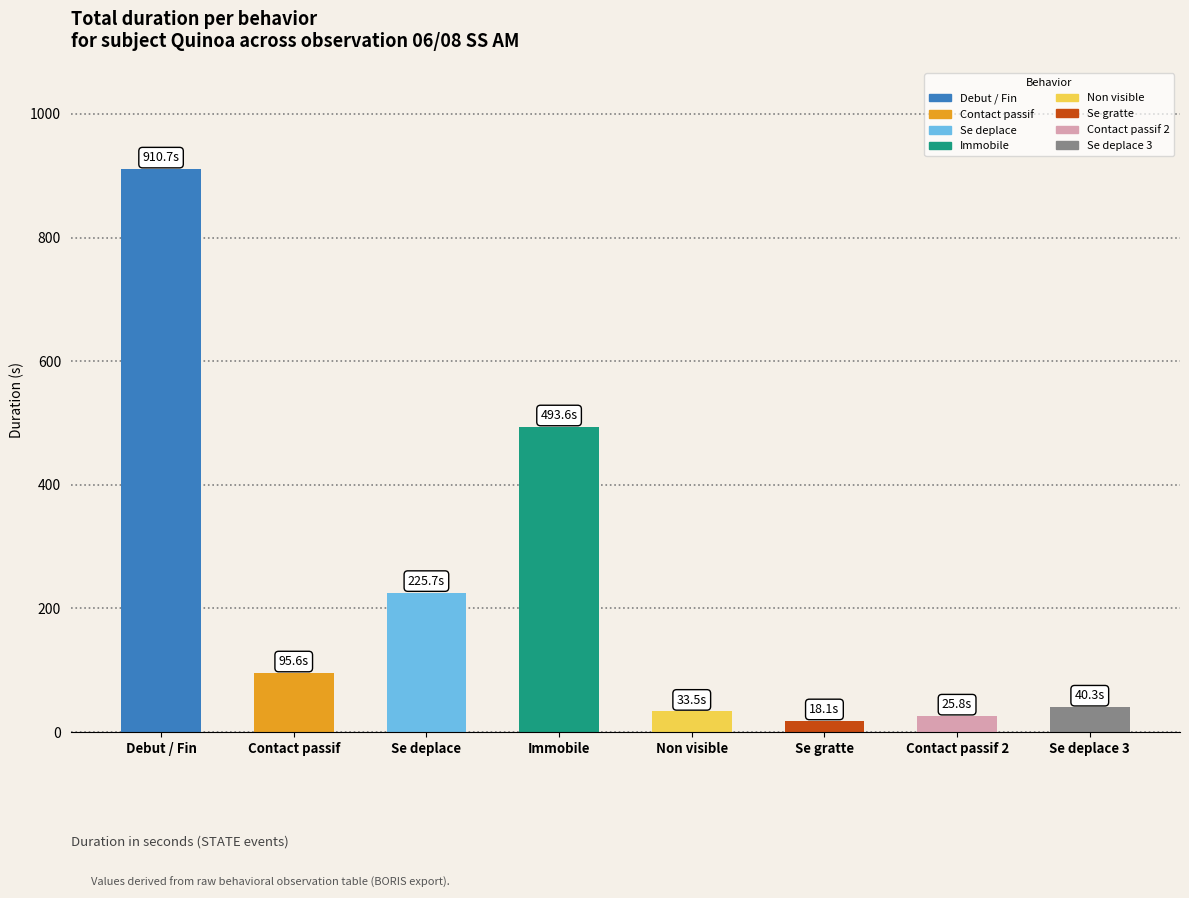

Read the value at Debut / Fin.

910.7